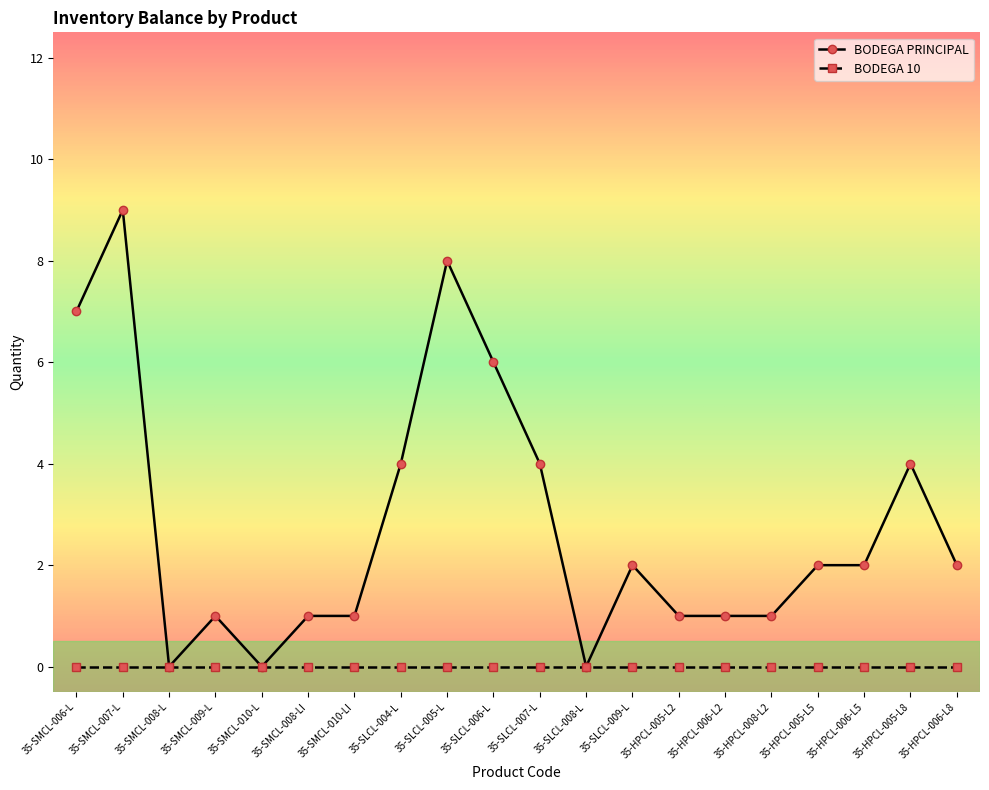

What is the spread (max minus min) of values at 35-SLCL-007-L?

4